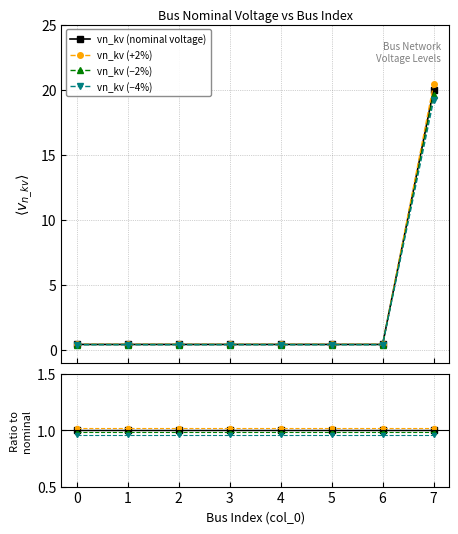

True or false: vn_kv (−4%) has more than 2 interior local peaks.

False